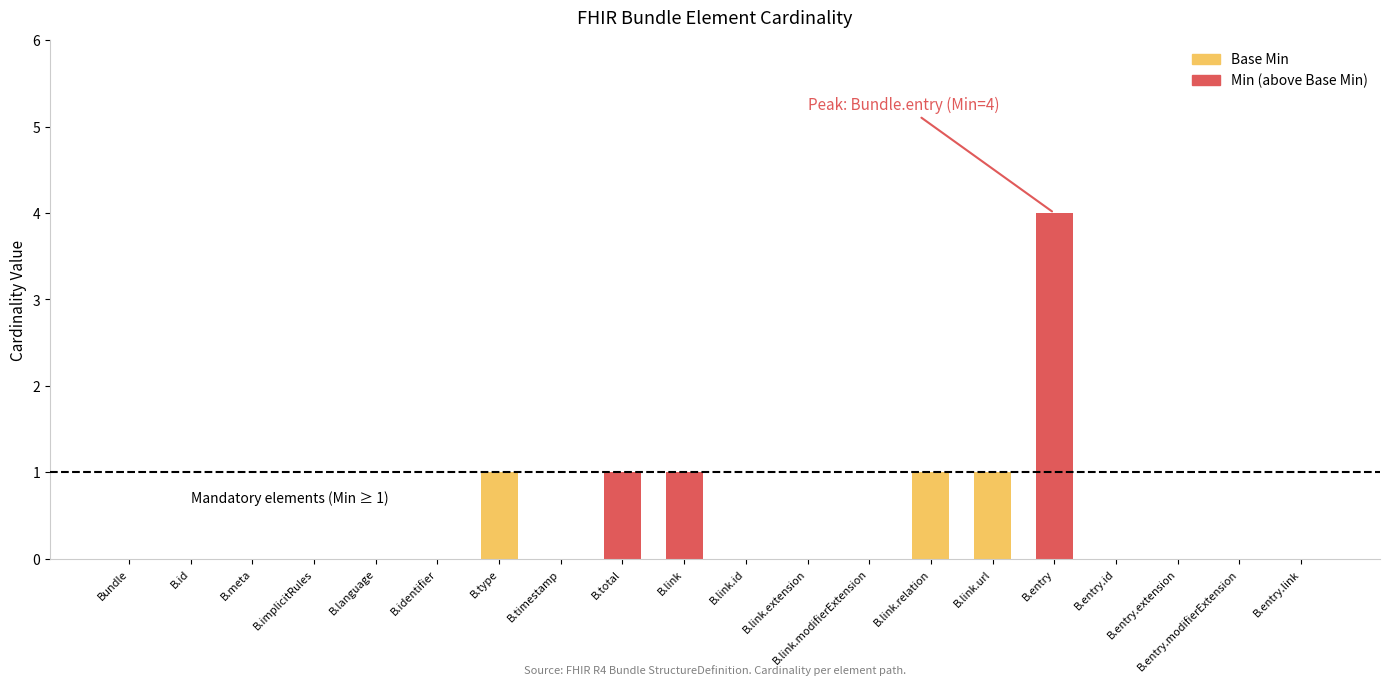

At which category is the sum across all series the highest?

B.entry